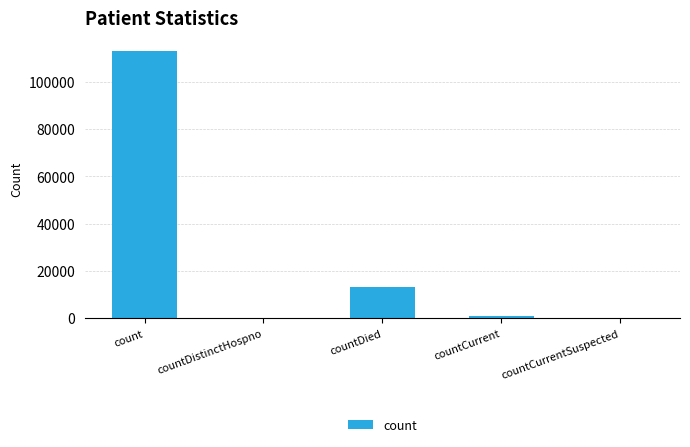

Is it true that the value at count is 71013?

False